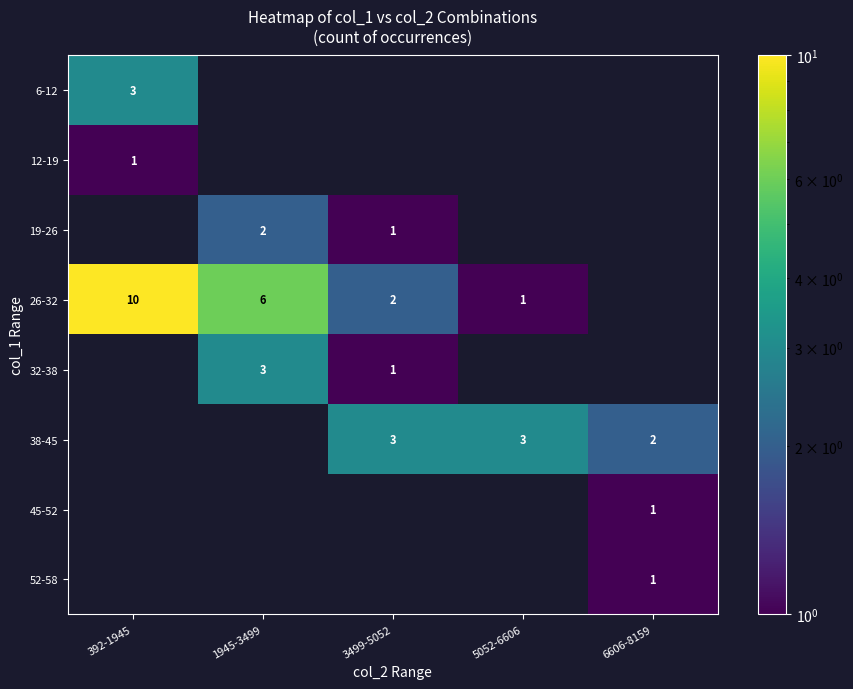

At how many categories does at least one series exceed 2?

4